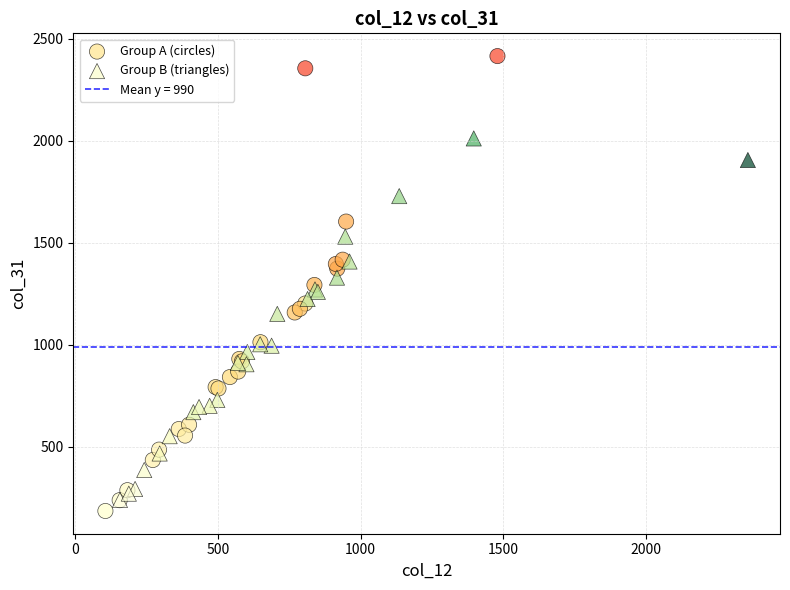

Which series contains the highest Y value?

Group A (circles)